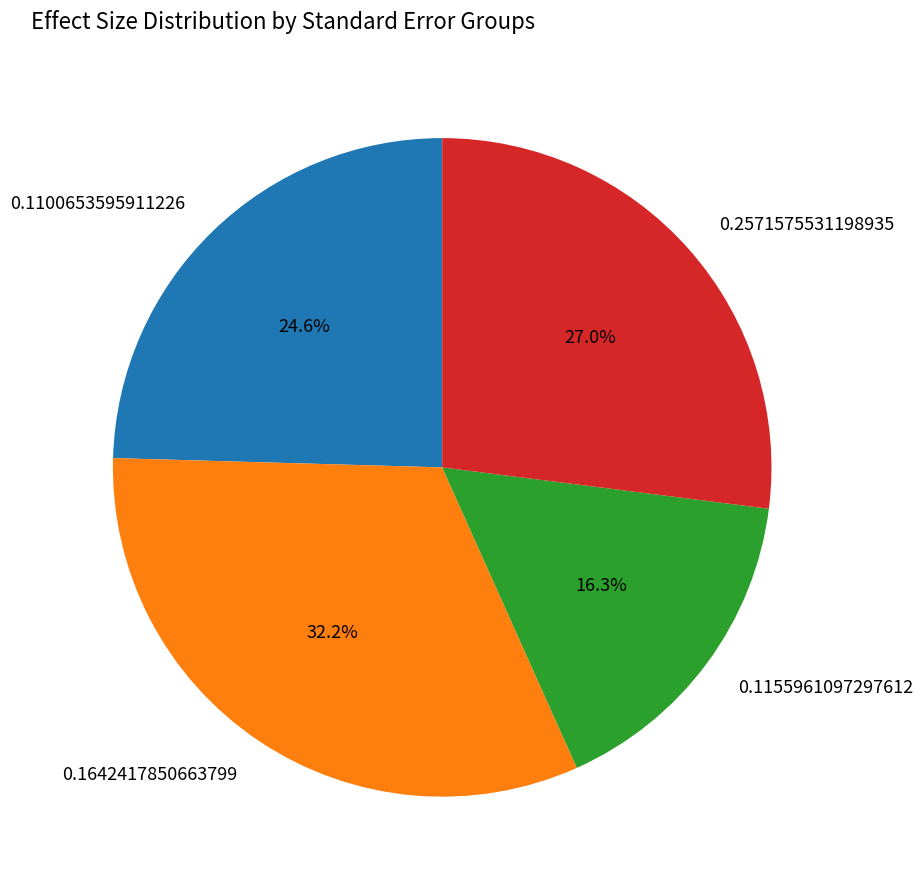

Does 0.1155961097297612 account for over 50% of the chart?

No